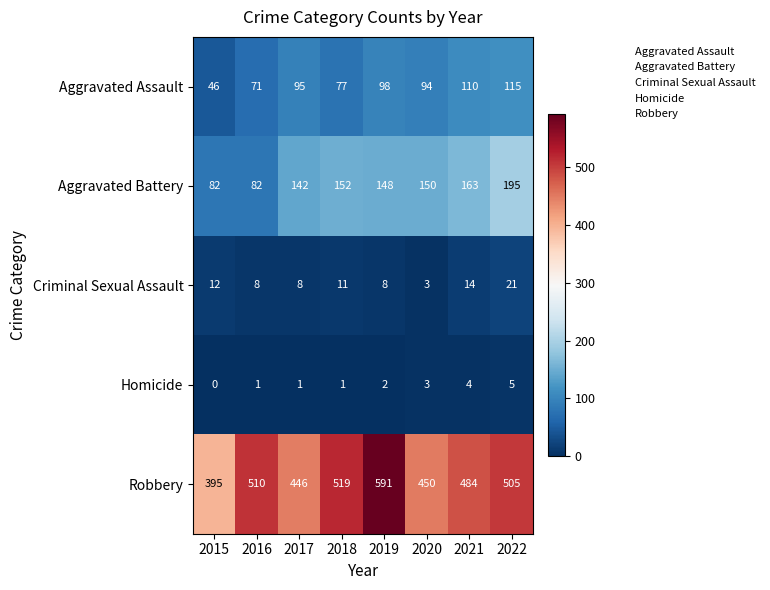

What is the greatest value displayed?

591